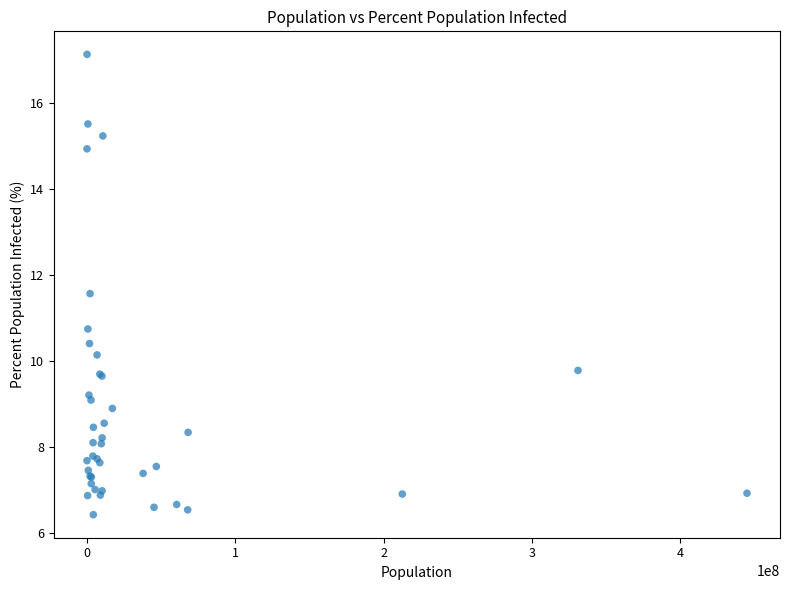

What Y value in the scatter plot is closest to 11?

10.7